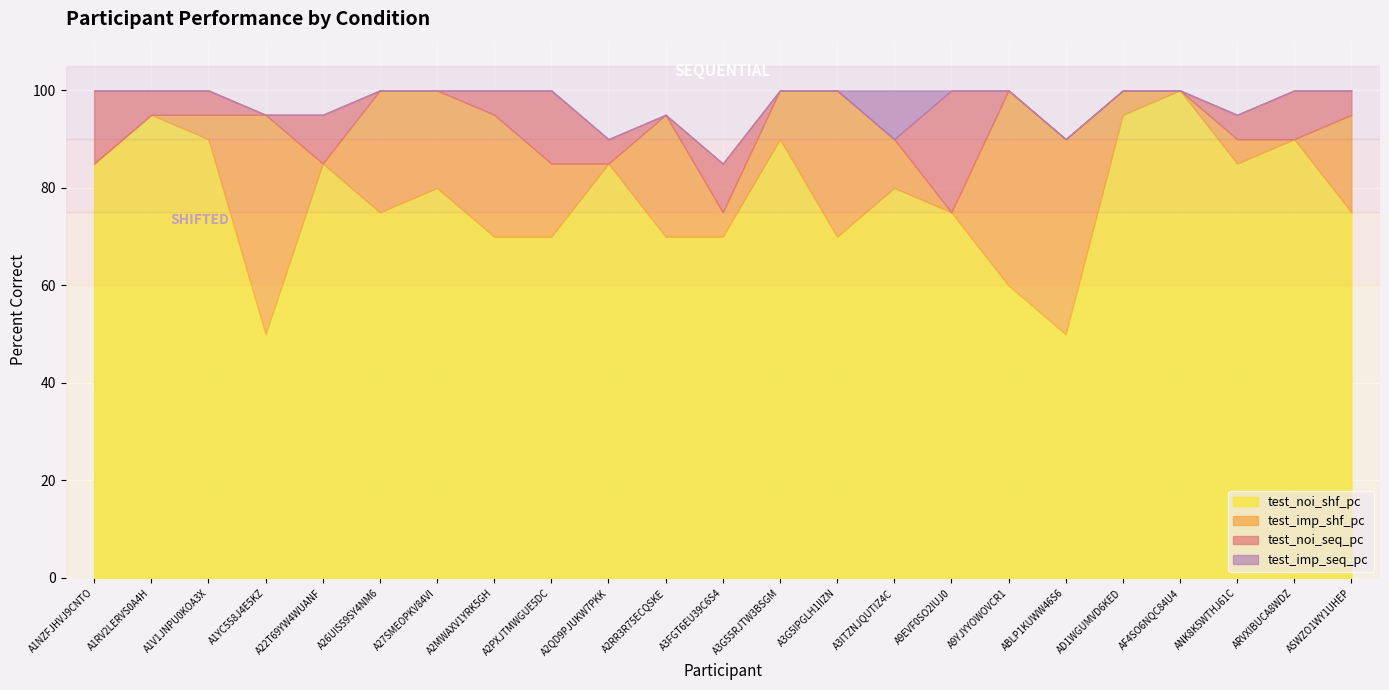

How many distinct data groups are displayed?

4